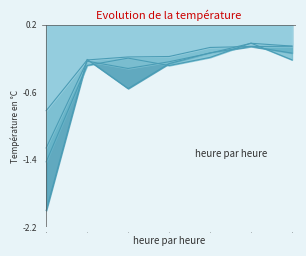

What is the minimum value shown in the chart?

-2.0